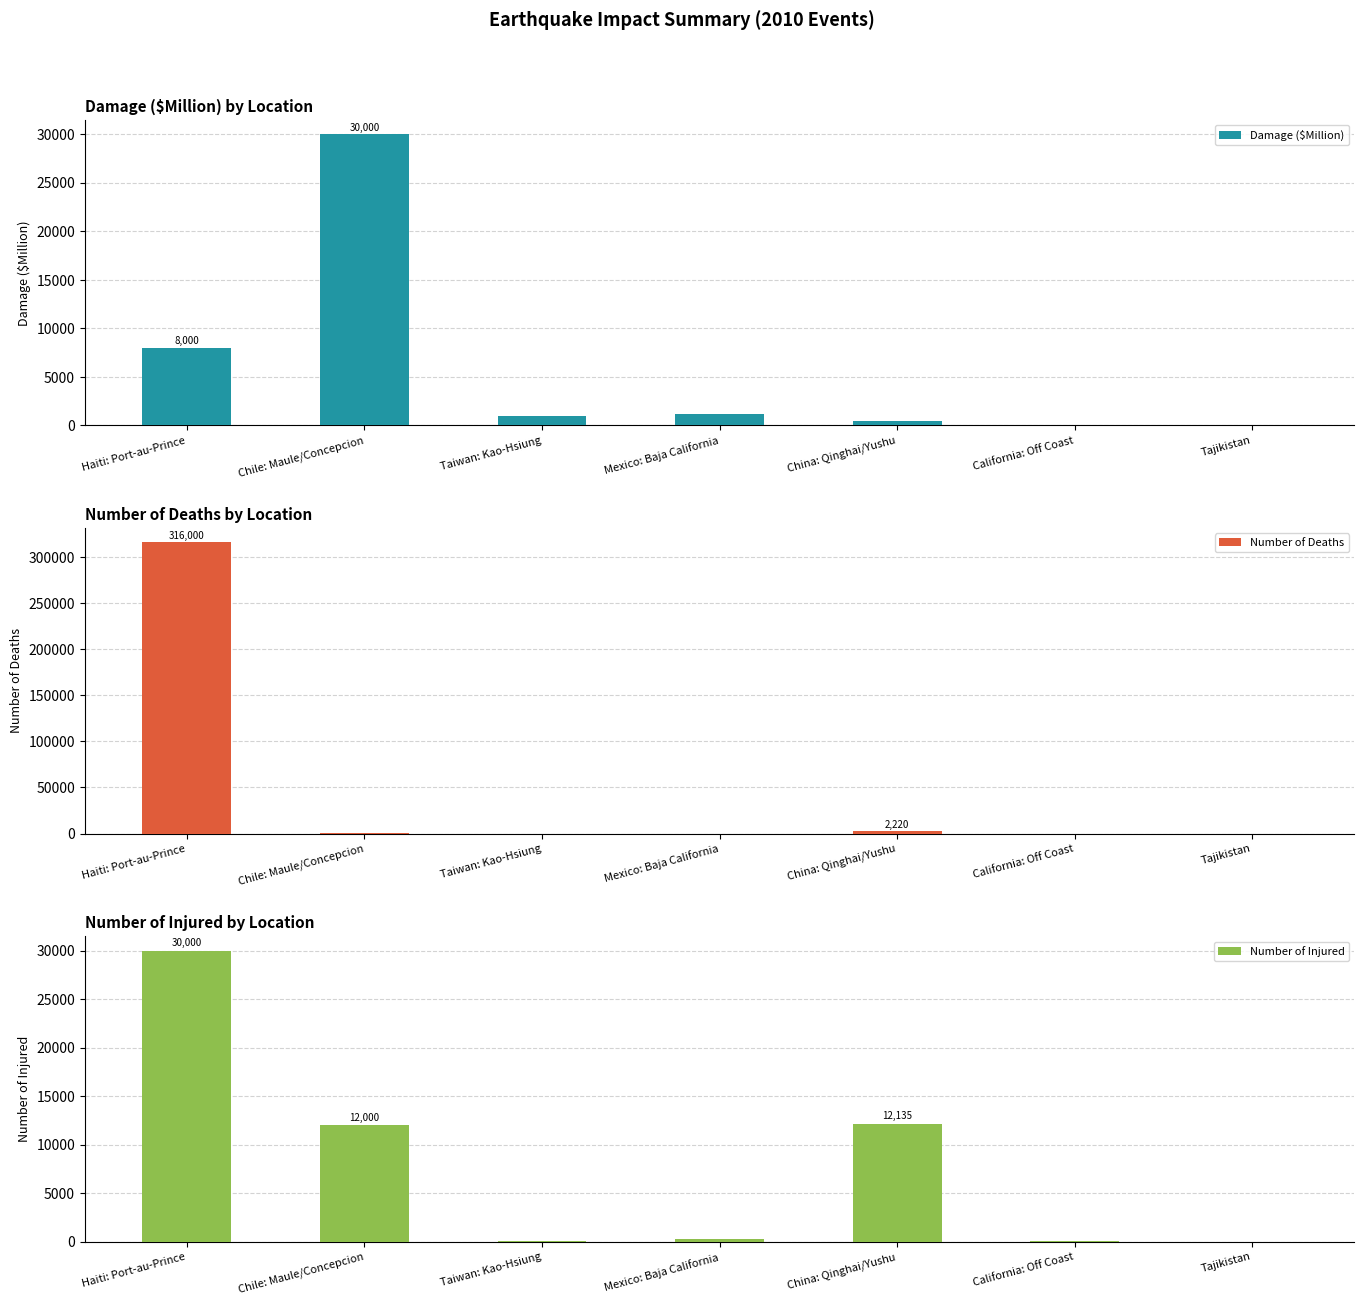

At which category does the chart reach its peak across all series?

Haiti: Port-au-Prince